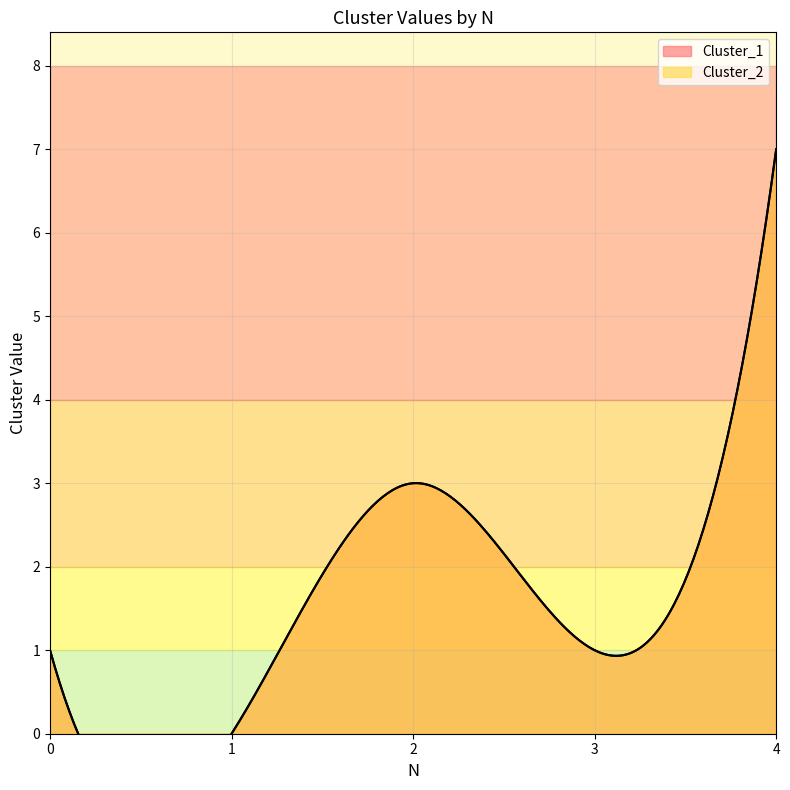

Does the chart display data point markers on the line(s)?

No